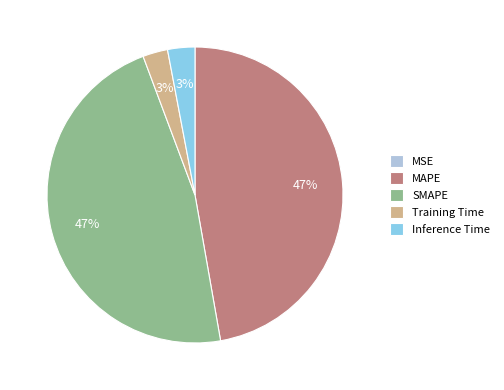

Is Training Time the majority of the pie?

No